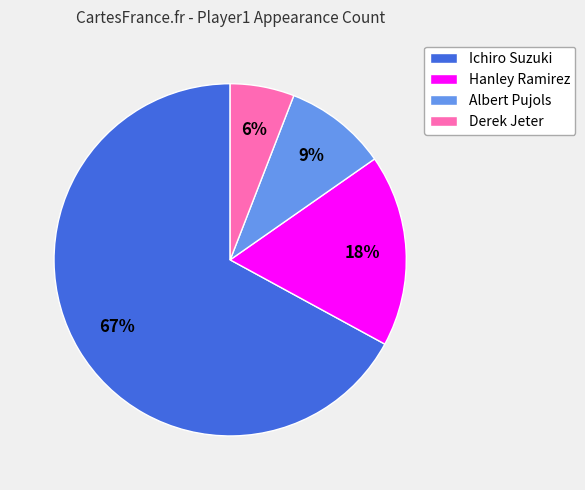

What is the largest slice in the pie chart?

Ichiro Suzuki